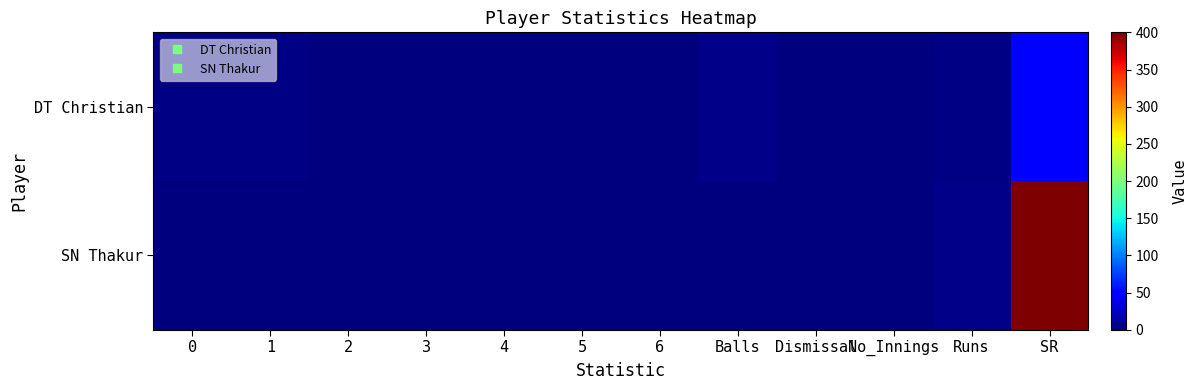

At how many categories does at least one series exceed 199?

1